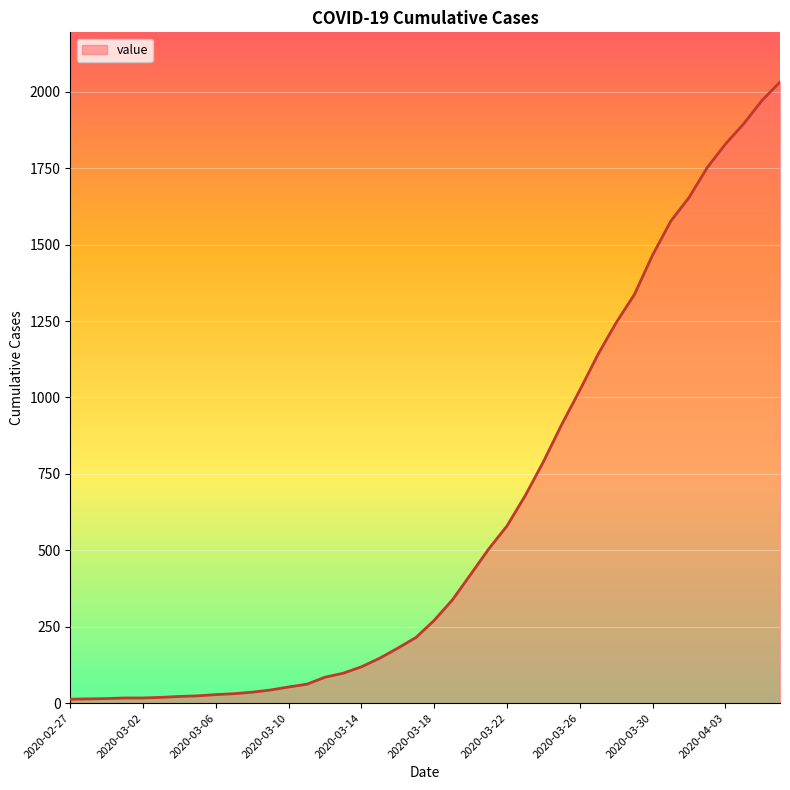

What is the maximum value shown in the chart?

2032